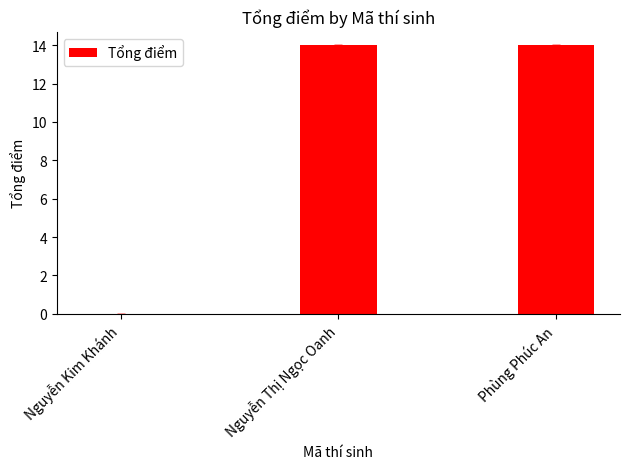

What value does the data have at Phùng Phúc An?

14